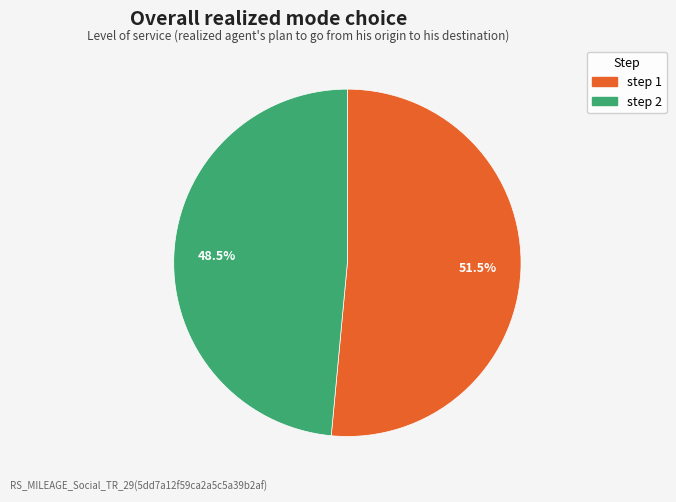

Does any single category account for the majority?

Yes